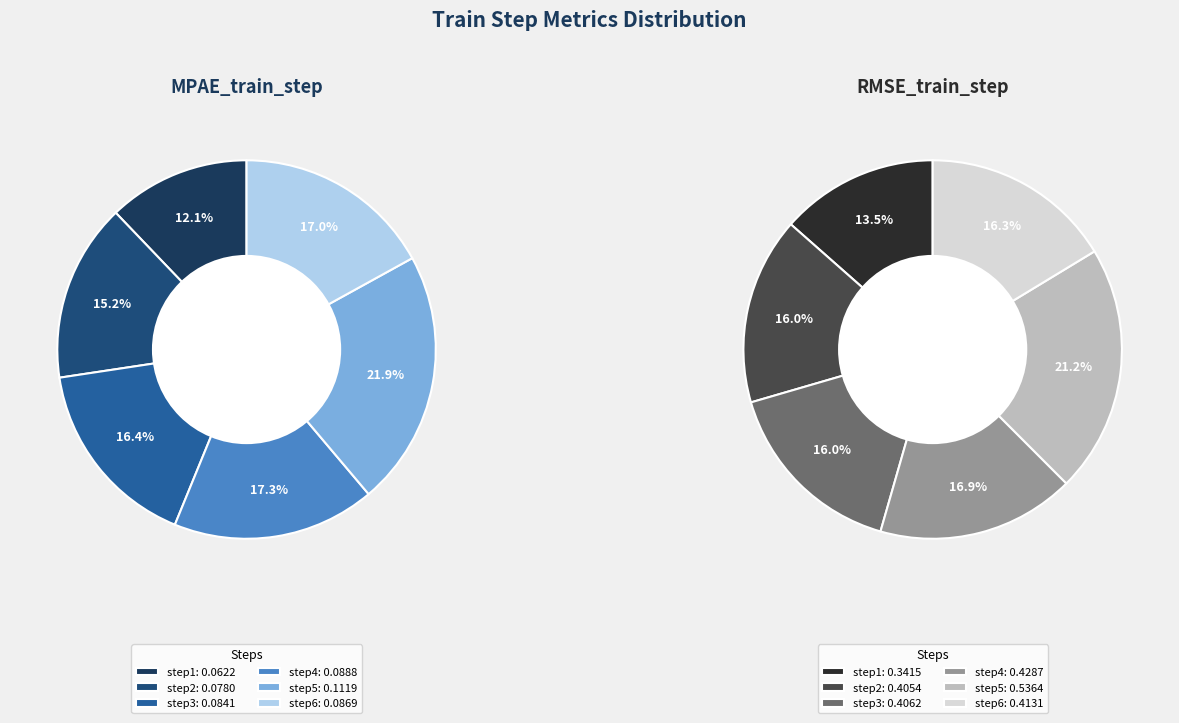

The step2 slice represents 9% of the pie. True or false?

False